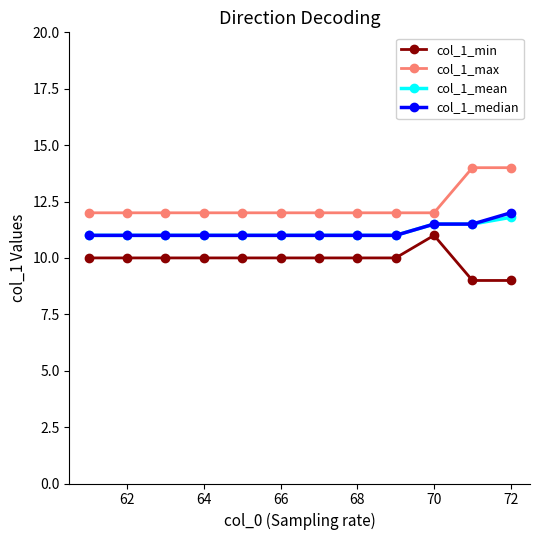

What is the minimum value for col_1_max?

12.0